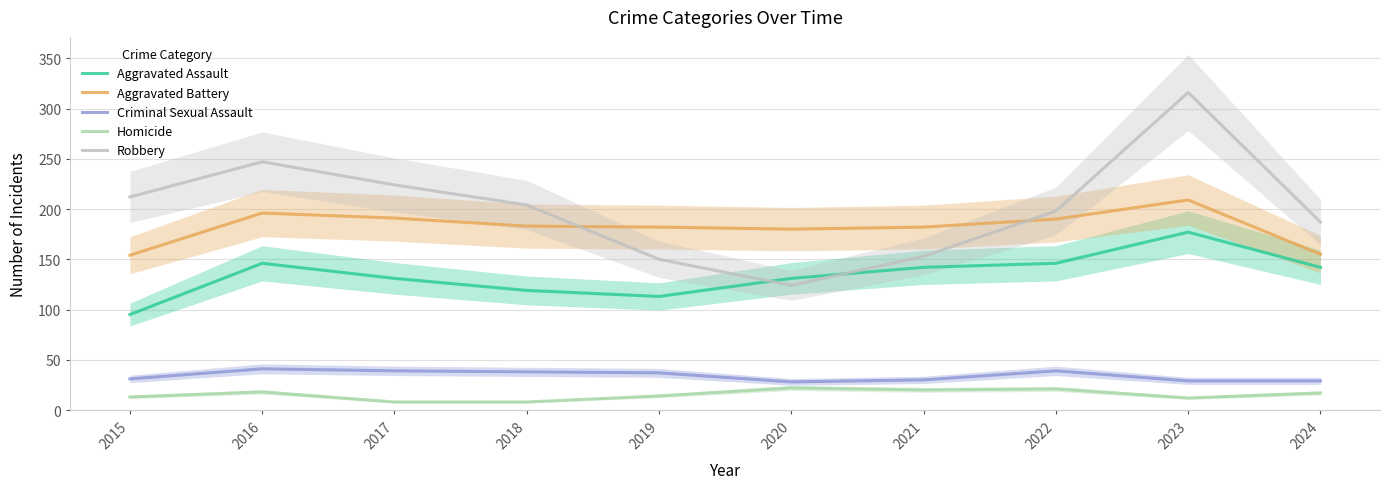

Rank the categories by Robbery value from lowest to highest.

2020, 2019, 2021, 2024, 2022, 2018, 2015, 2017, 2016, 2023